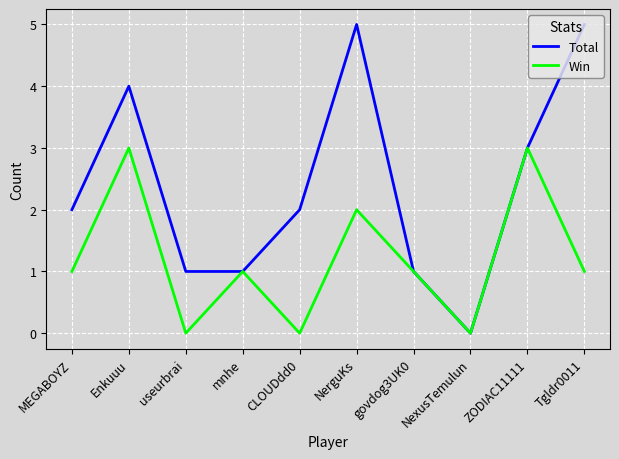

What position from the right is MEGABOYZ?

10